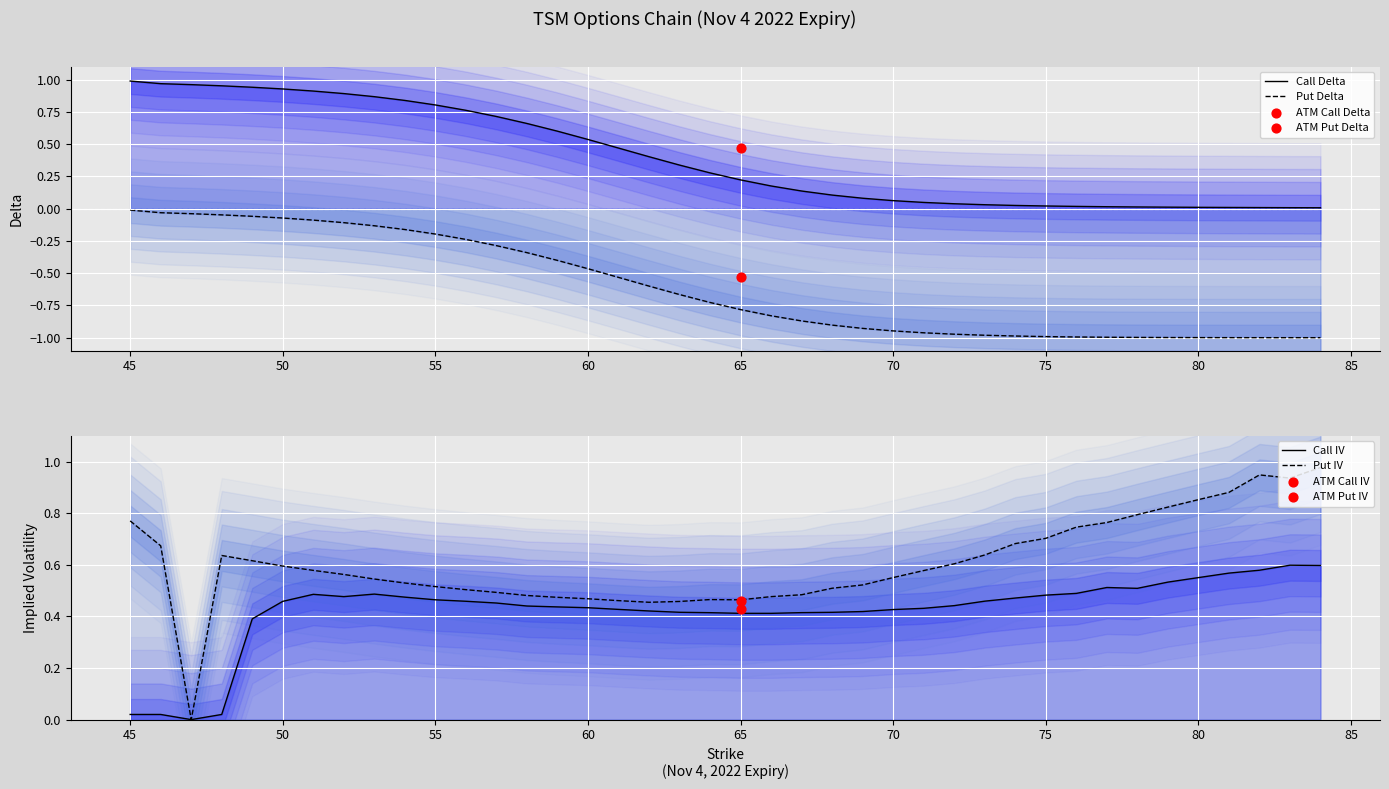

Is the value of Put Delta at 13 greater than the value of Call Delta at 70?

No